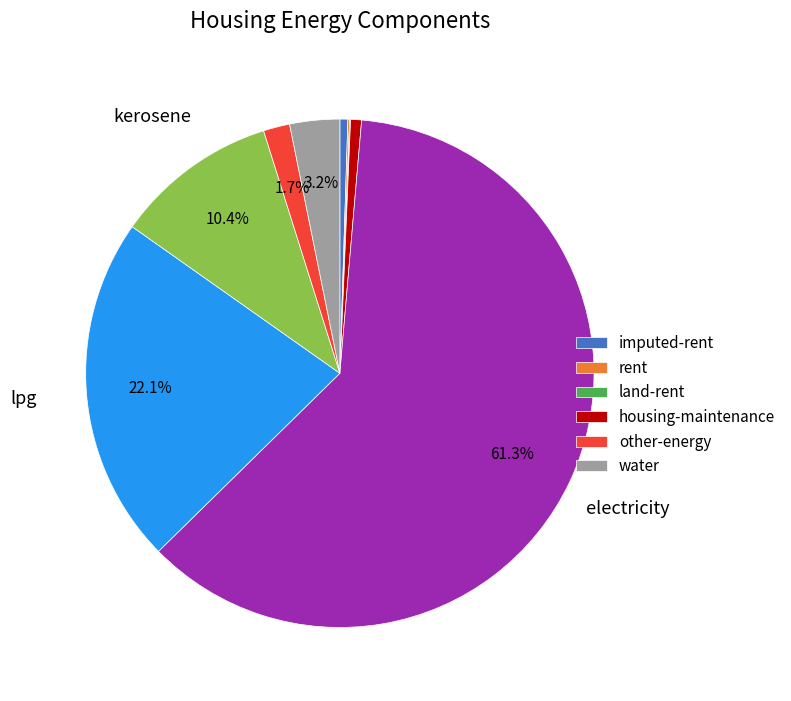

Does any single category account for the majority?

Yes